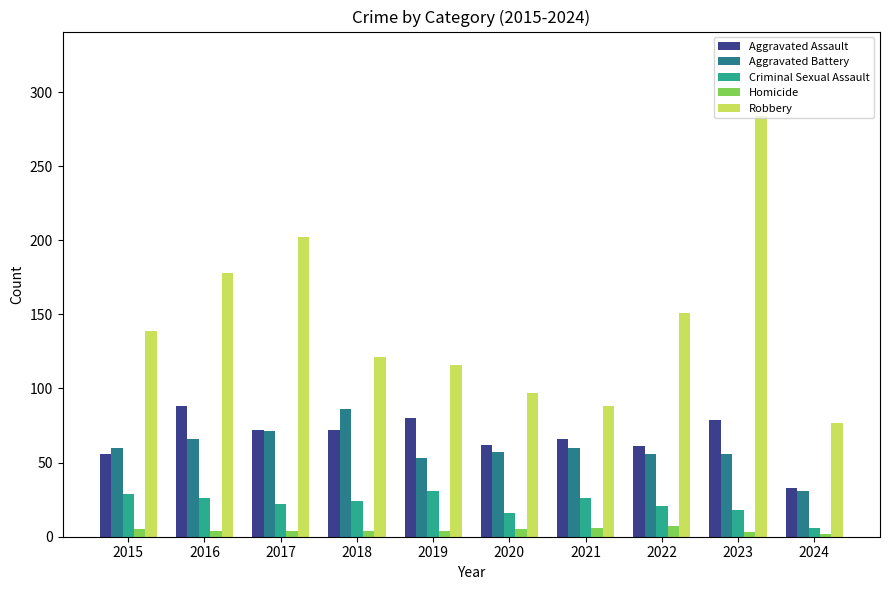

What is the difference between the highest and lowest values at 2015?

134